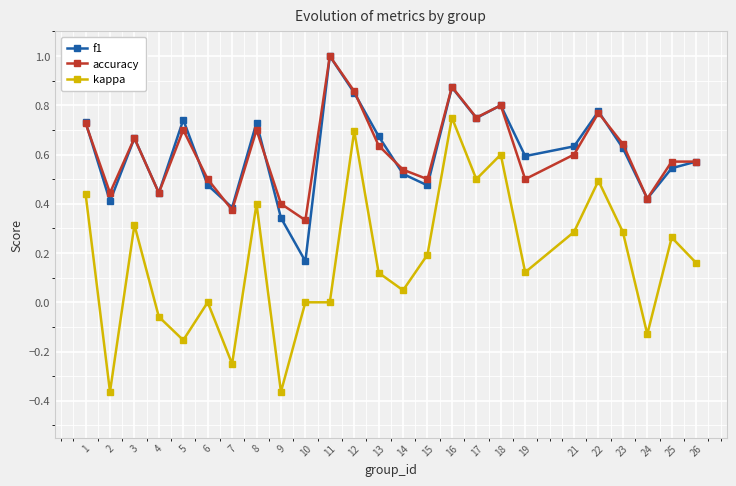

Which series has the widest spread of values?

kappa